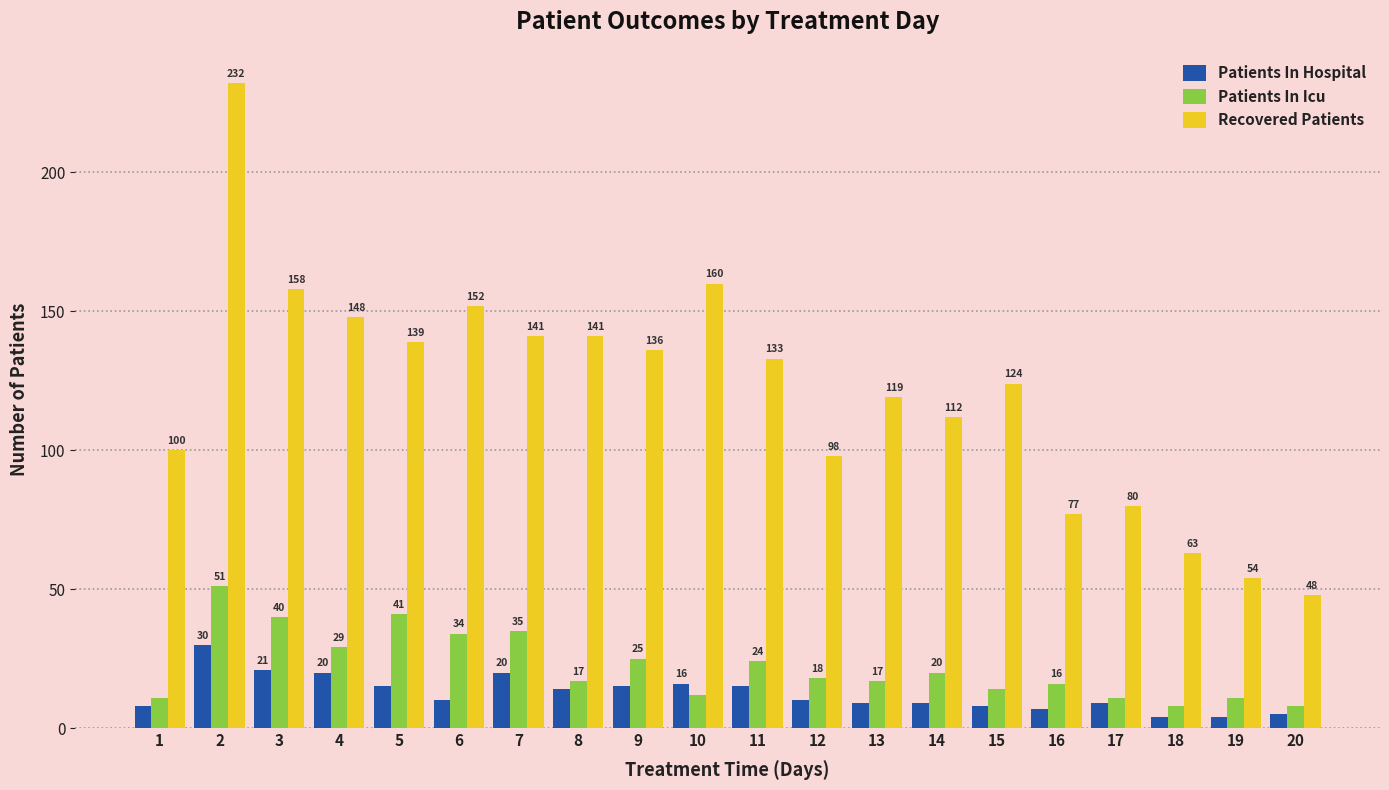

Where does the Patients In Hospital series first go above 10?

2